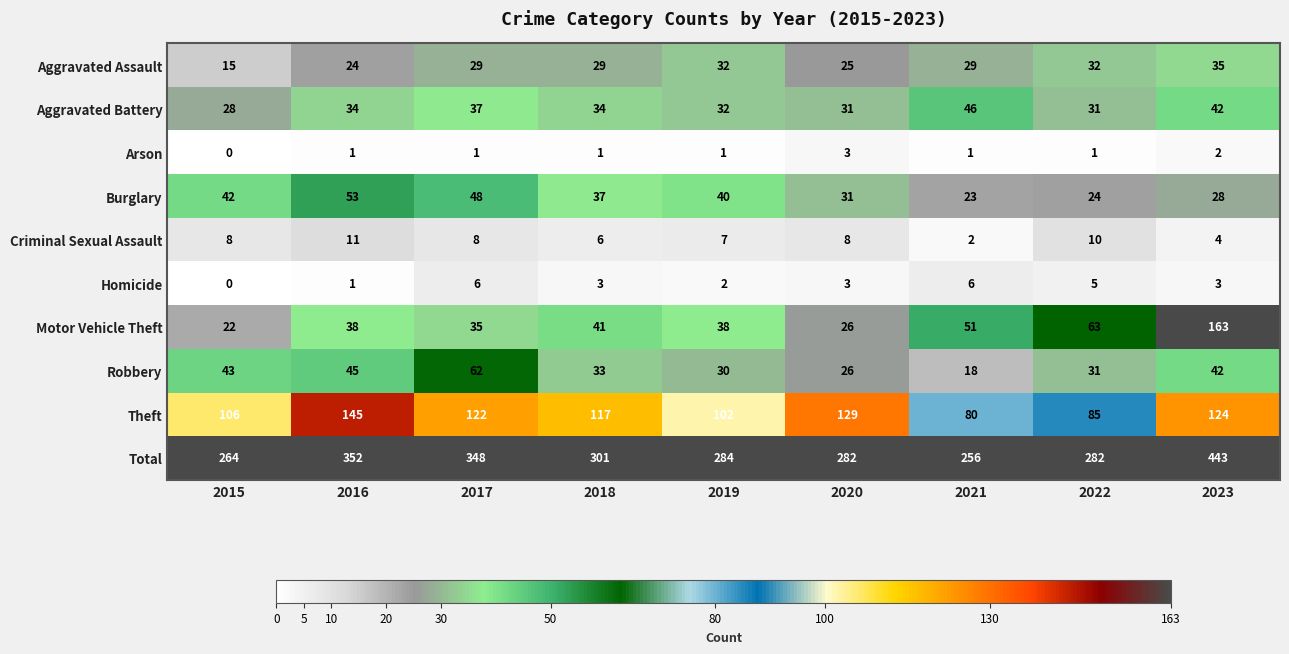

At which label is Aggravated Assault closest to 25?

2020